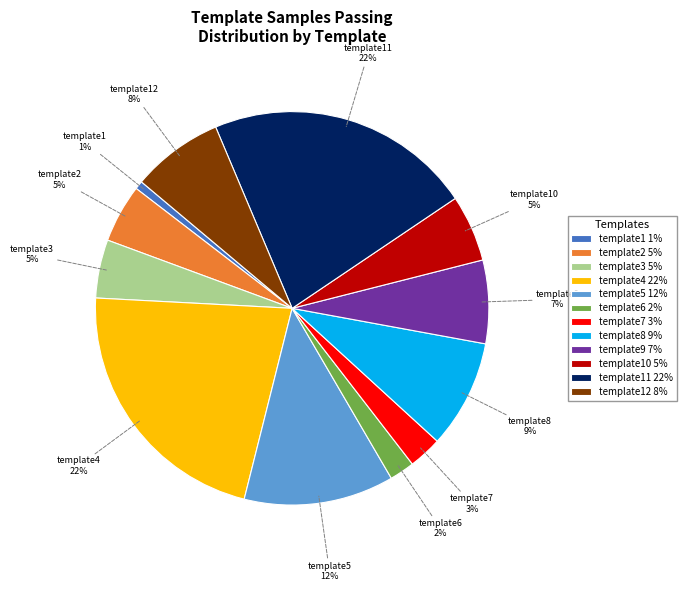

How many slices are in this pie chart?

12